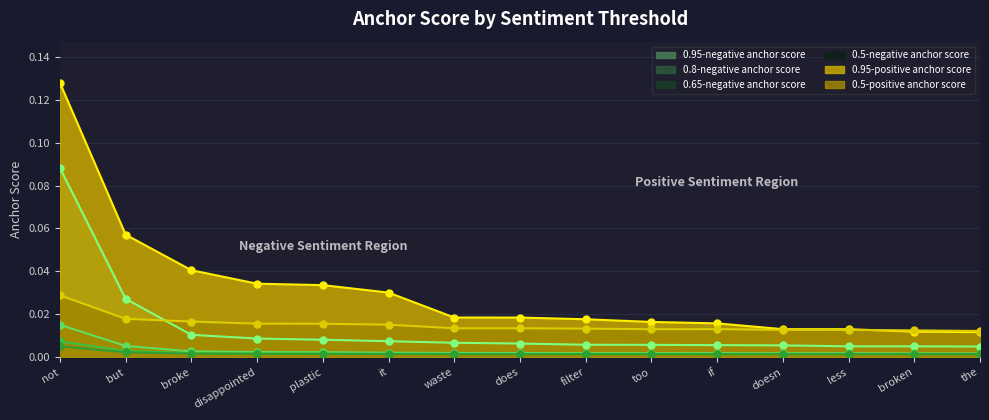

At which label is 0.65-negative anchor score closest to 0?

the